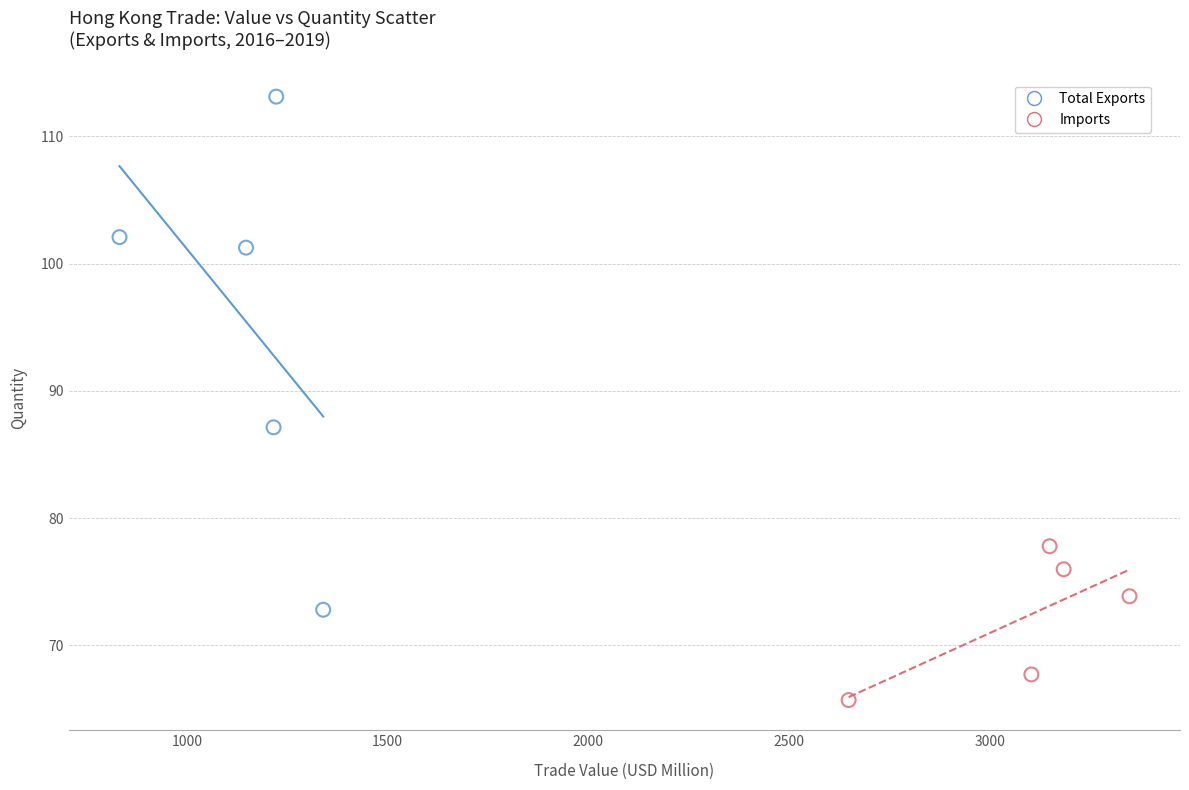

Which series contains the lowest Y value?

Imports